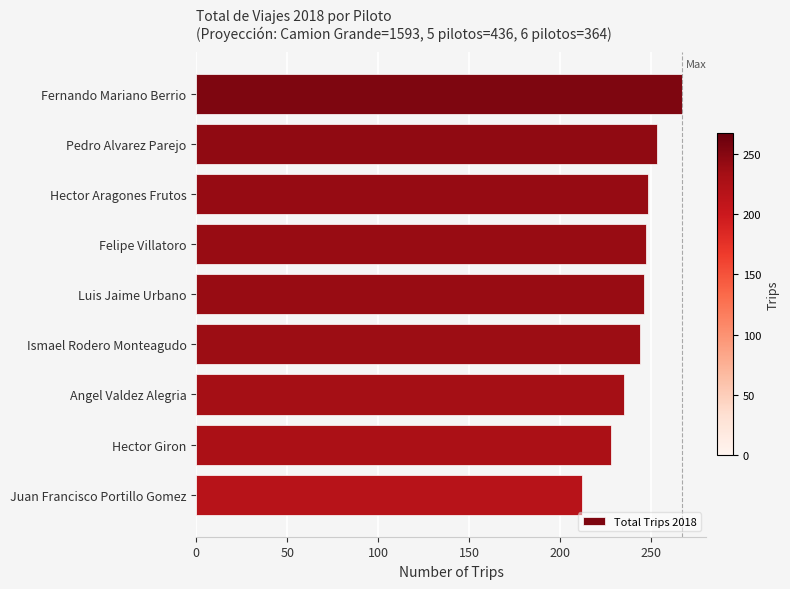

What position from the top is Juan Francisco Portillo Gomez?

9